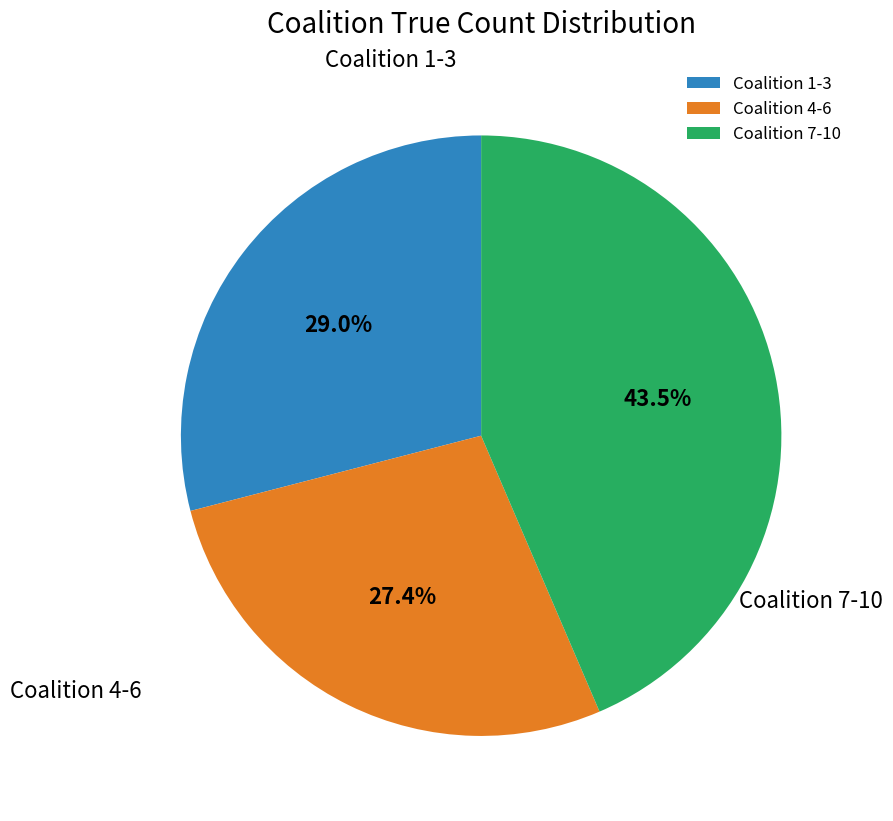

What is the smallest slice in the pie chart?

Coalition 4-6